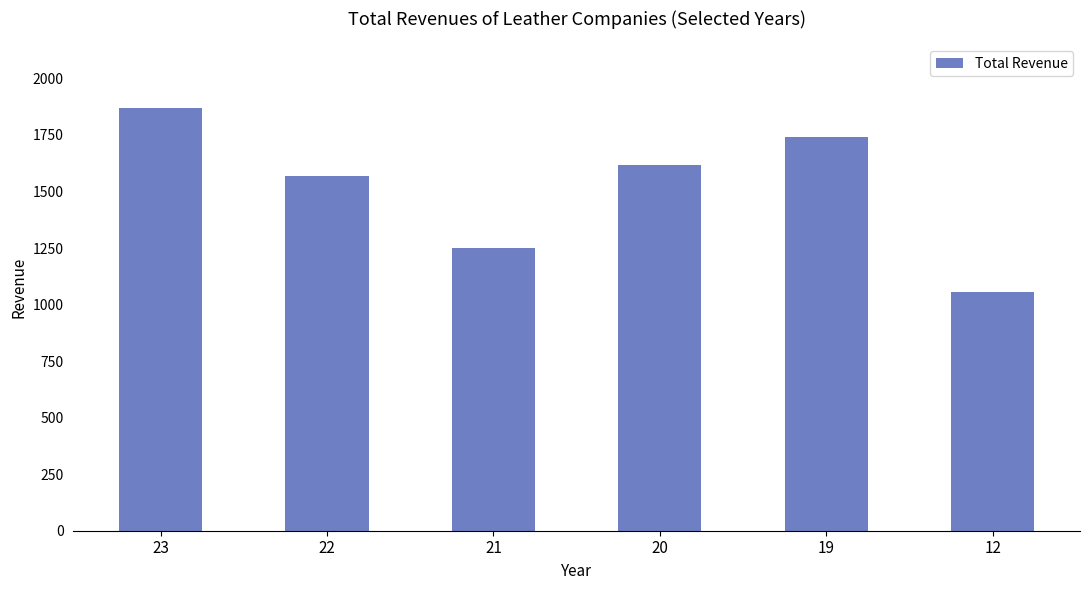

Which category has the highest value across all series?

23